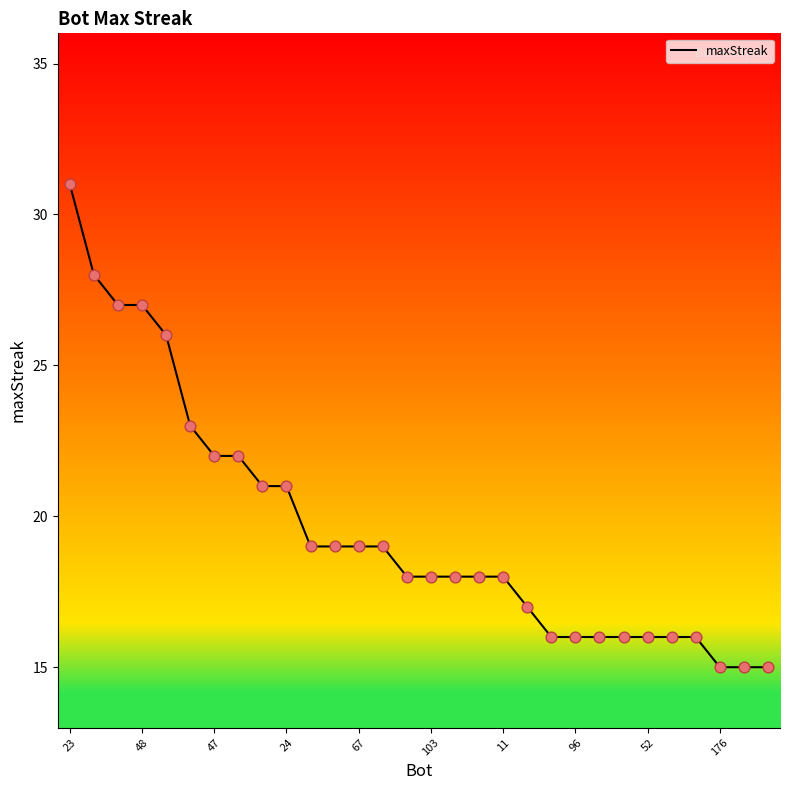

What is the minimum value shown in the chart?

15